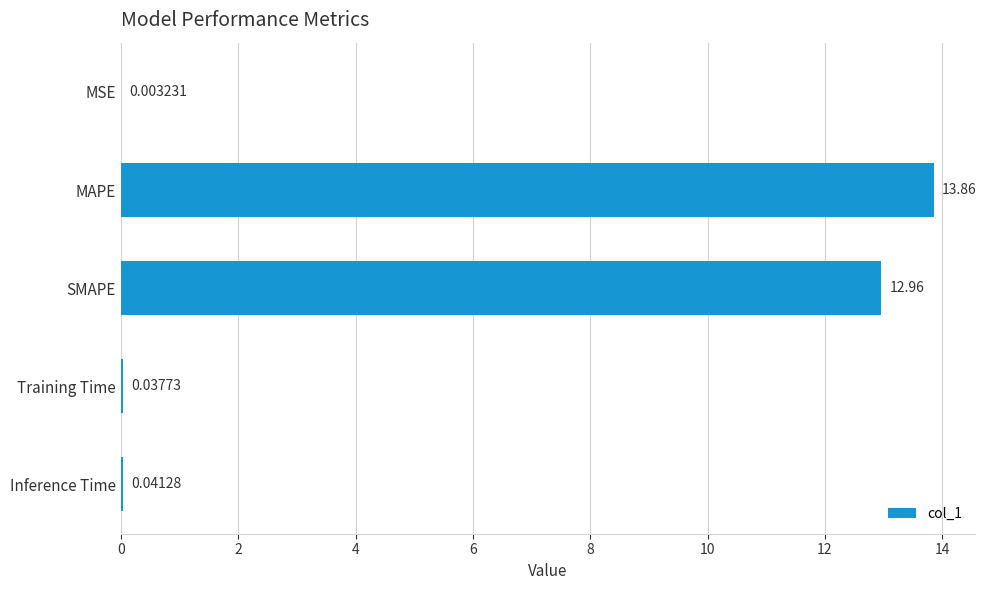

Which has a higher value, Training Time or MAPE?

MAPE